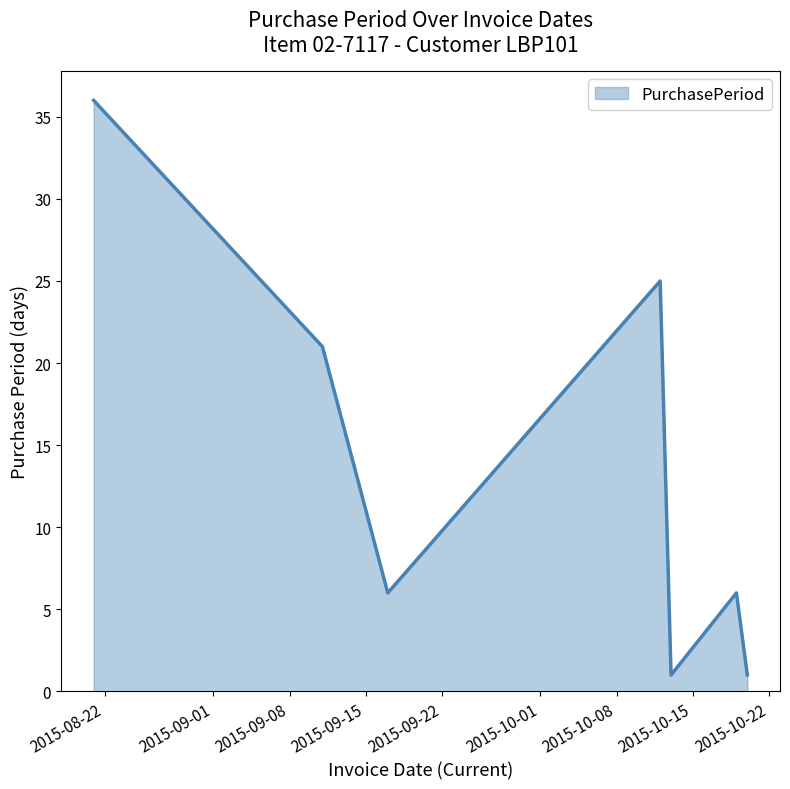

What is the sum of all values?

96